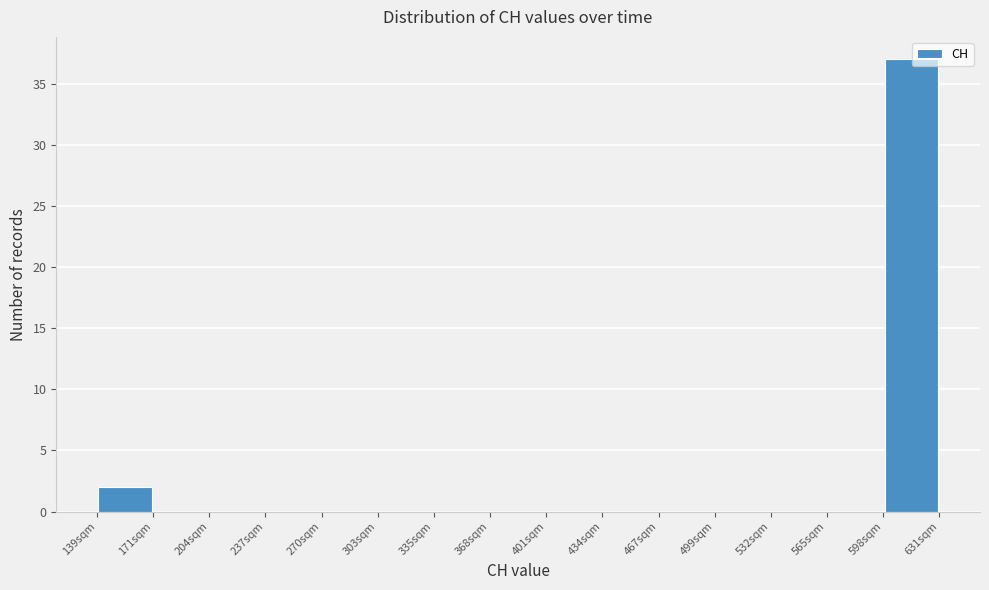

Reading left to right, transcribe this chart: for each bar, give the range it covers on the x-axis and its height. Neither the bar edges nor the heights are printed on the chart, so give them approximately, as read against the axes.

140 to 170: 2
170 to 205: 0
205 to 235: 0
235 to 270: 0
270 to 305: 0
305 to 335: 0
335 to 370: 0
370 to 400: 0
400 to 435: 0
435 to 465: 0
465 to 500: 0
500 to 535: 0
535 to 565: 0
565 to 600: 0
600 to 630: 37